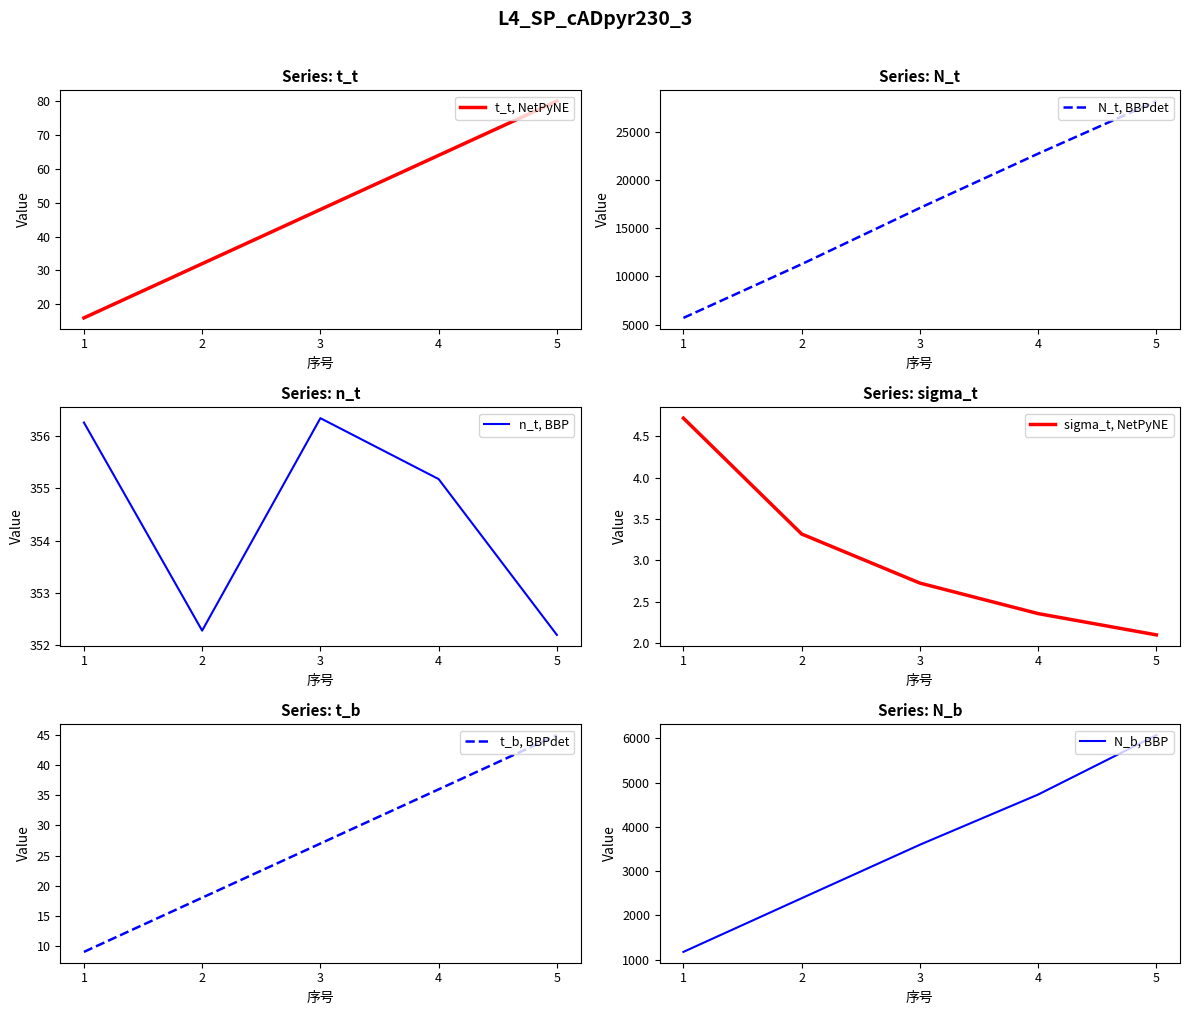

What are all the series names shown in the legend?

t_t, NetPyNE, N_t, BBPdet, n_t, BBP, sigma_t, NetPyNE, t_b, BBPdet, N_b, BBP